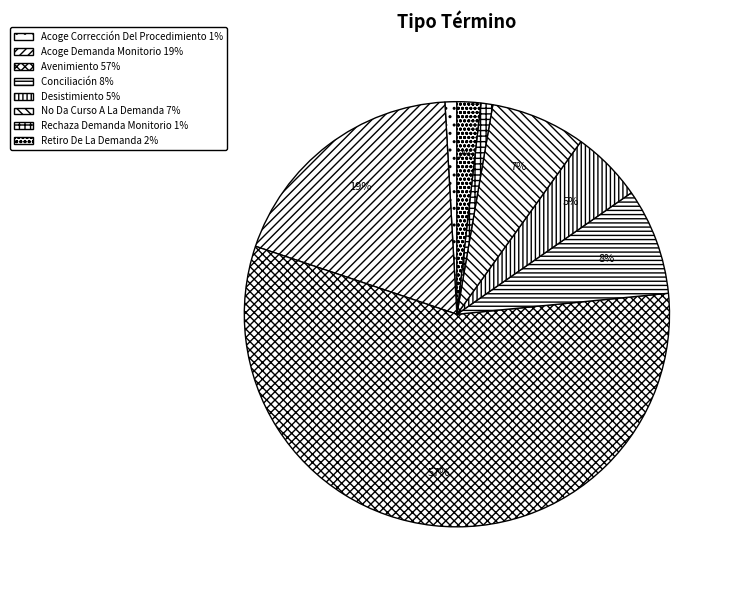

The Acoge Demanda Monitorio slice represents 6% of the pie. True or false?

False